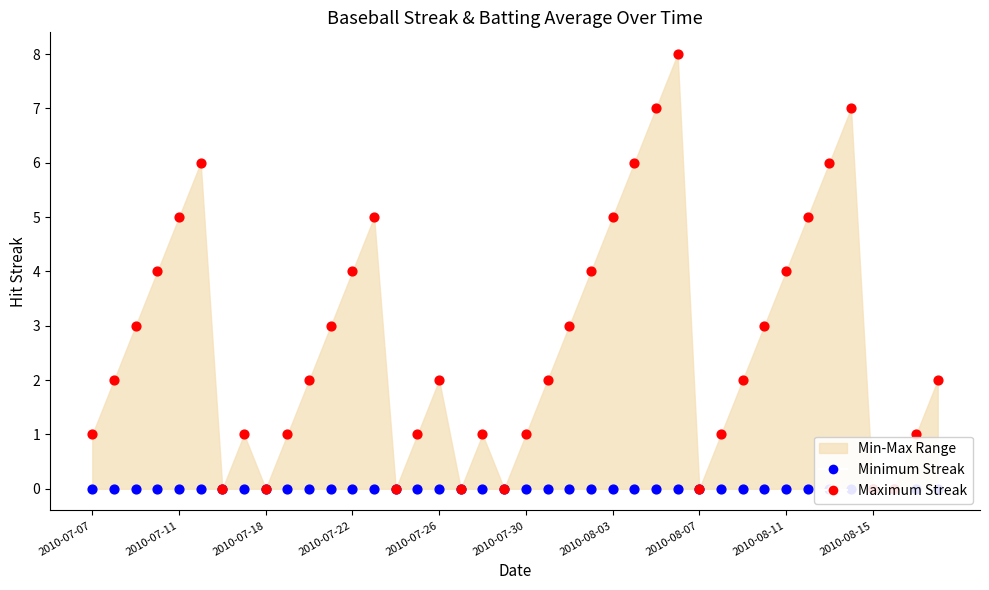

Which series reaches the maximum Y coordinate?

Maximum Streak